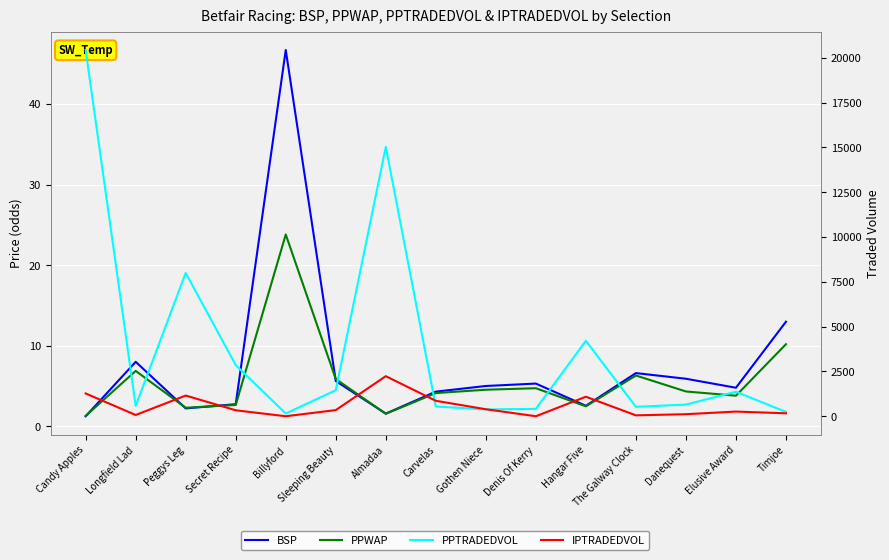

Where does the IPTRADEDVOL series first go above 331?

Candy Apples